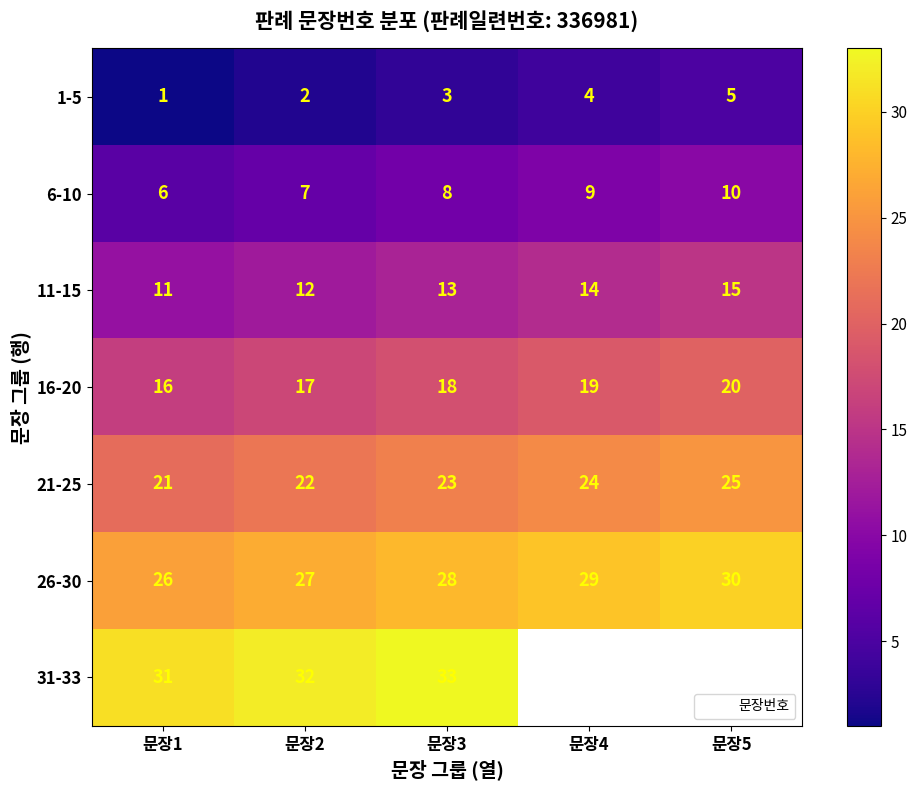

At which category is the sum across all series the highest?

문장3